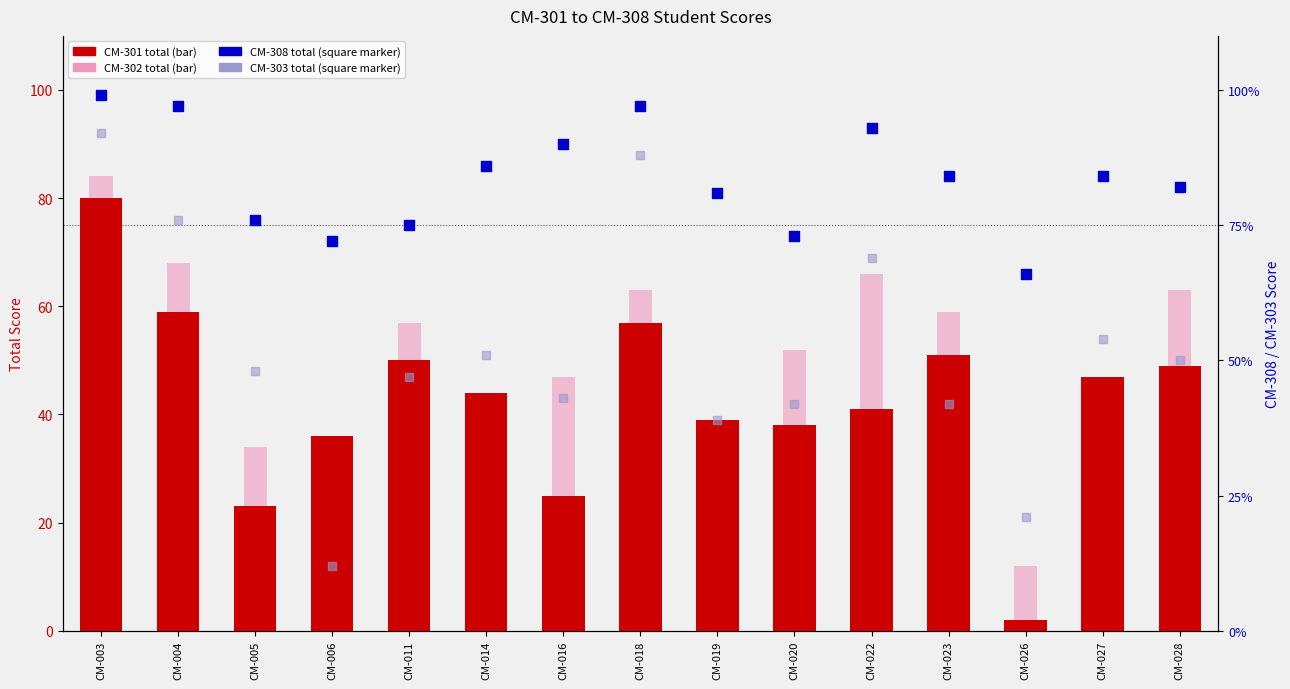

Is the value of CM-301 (Total) at CM-011 greater than the value of CM-302 (Total) at CM-026?

Yes